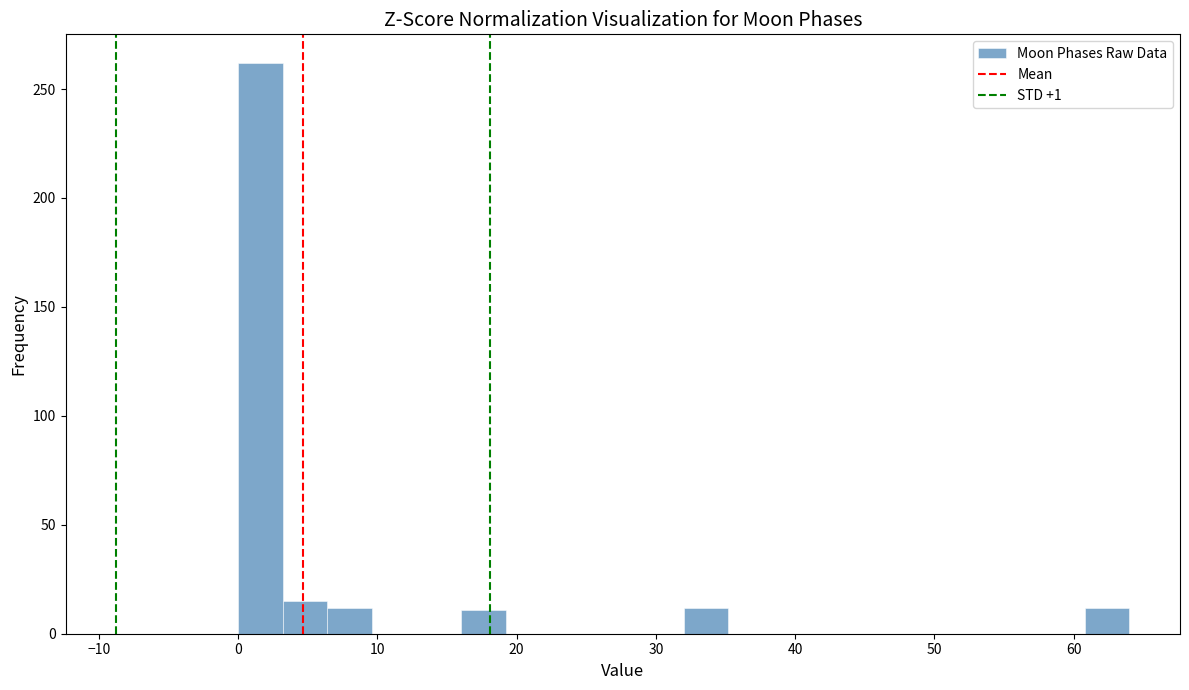

Read against the x-axis, roughly where is the centre of the tallest bar?

2